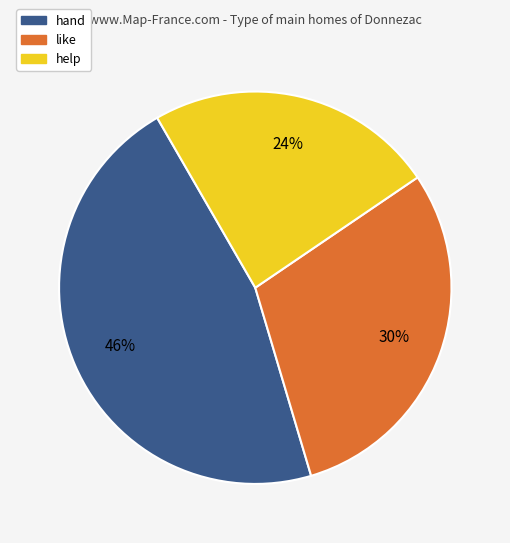

What percentage is the hand slice, to the nearest percent?

46%